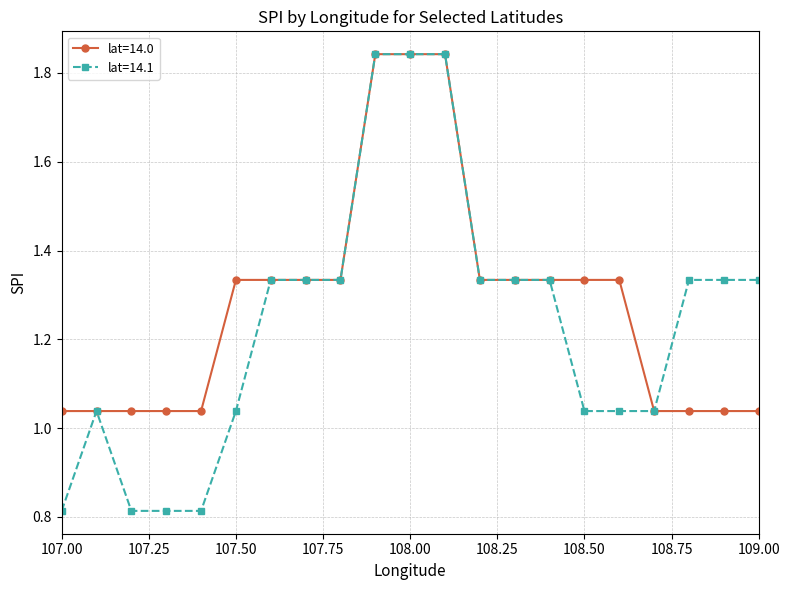

Which series has the largest range (max minus min)?

lat=14.1